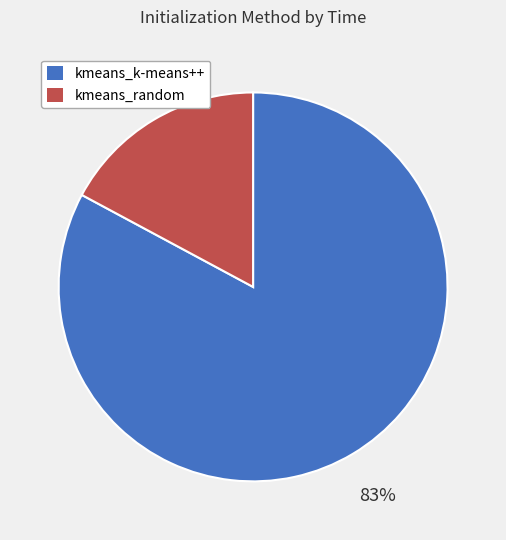

Does kmeans_random represent more than half of the total?

No